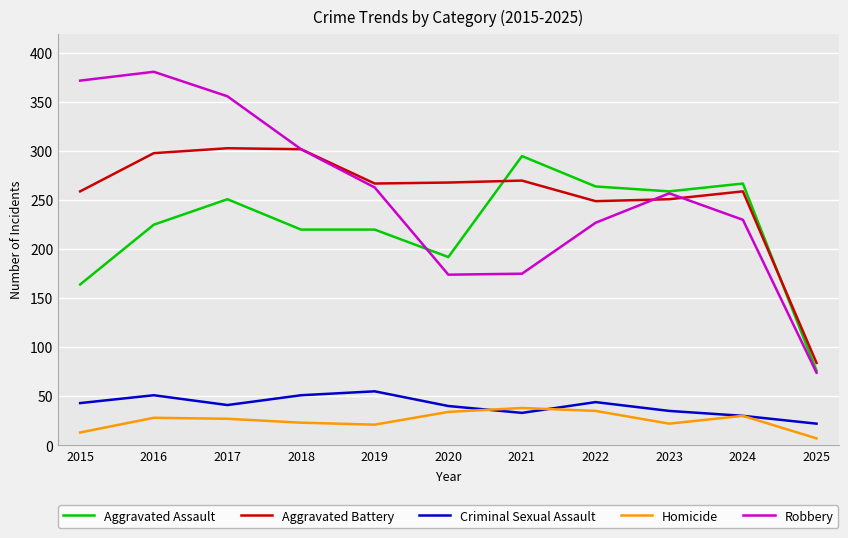

What is the sum of all Robbery values?

2811